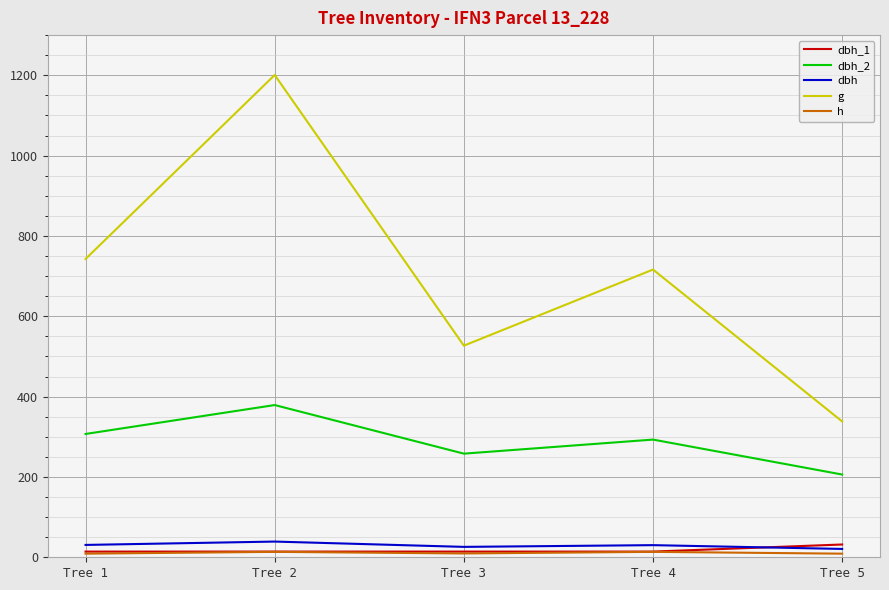

True or false: dbh_2 has more than 2 interior local peaks.

False